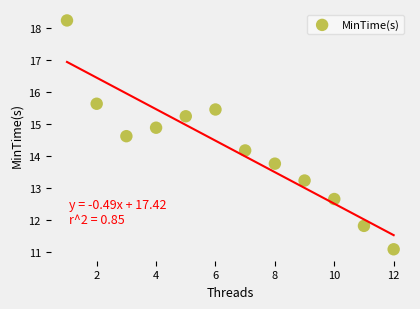

What is the average Y value?

14.2